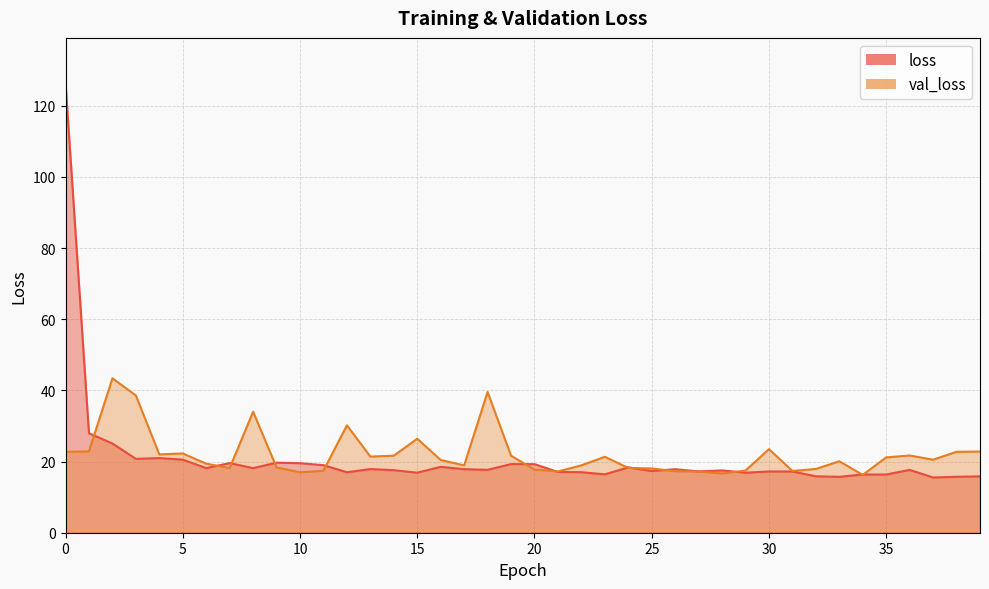

How many interior local peaks does the loss series have?

12